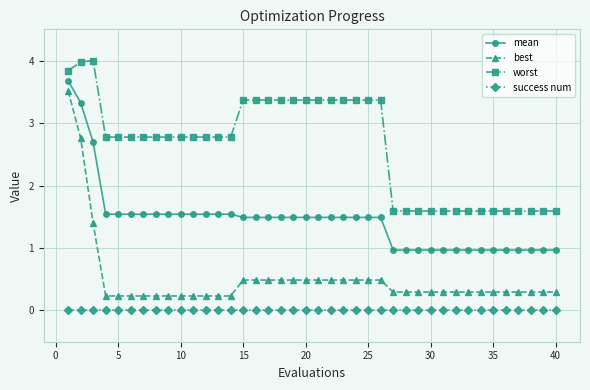

True or false: worst and best cross at least once.

False